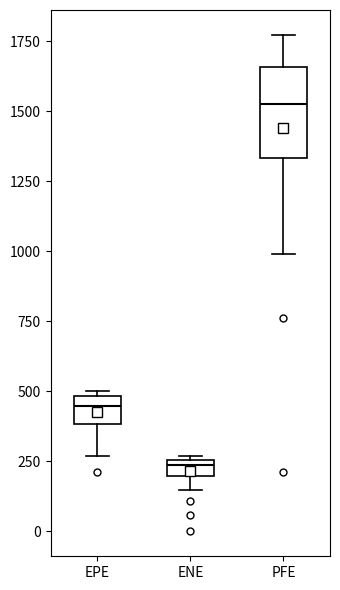

Which box's median line is the highest?

PFE